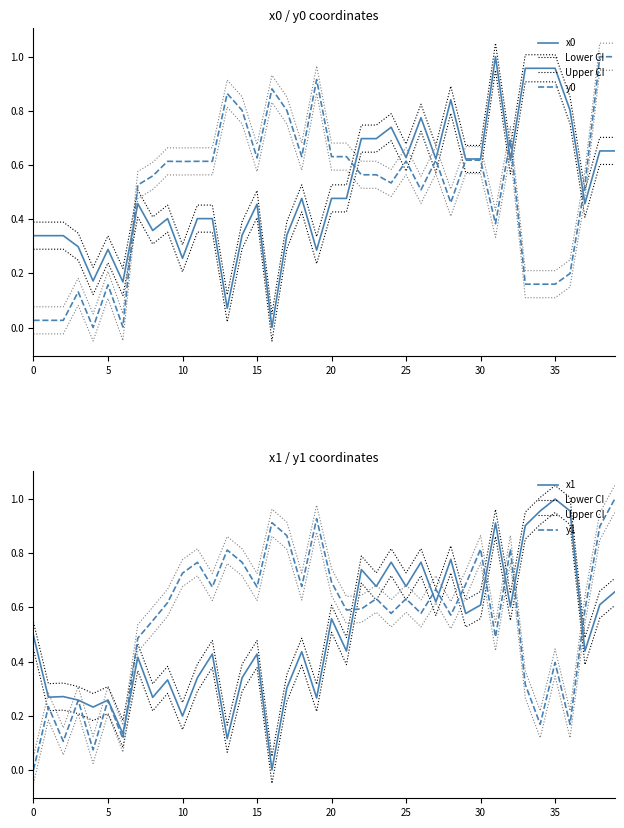

True or false: y1 and y0 cross at least once.

True